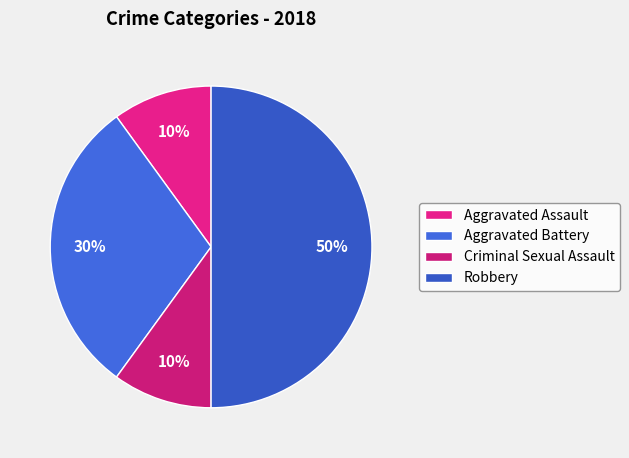

True or false: Robbery accounts for 50% of the total.

True